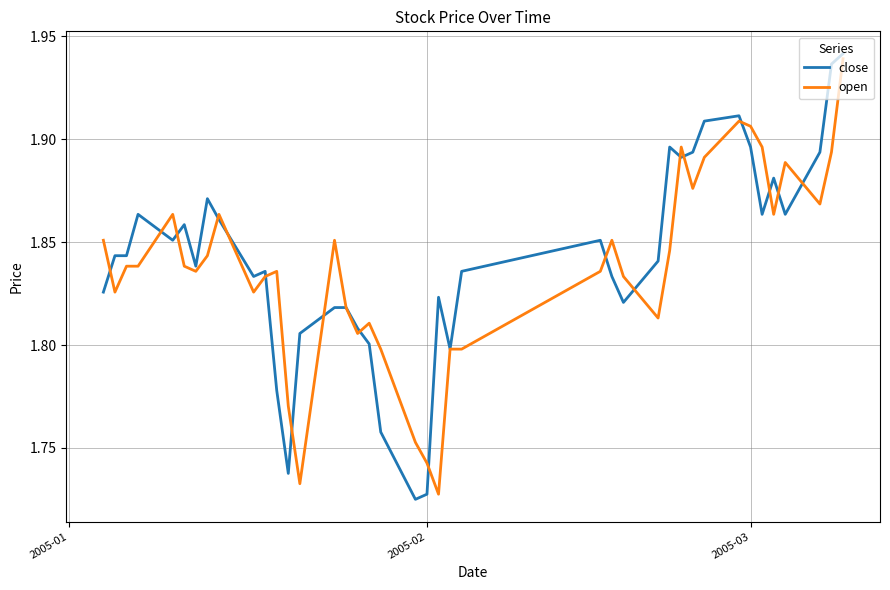

Does the chart display data point markers on the line(s)?

No